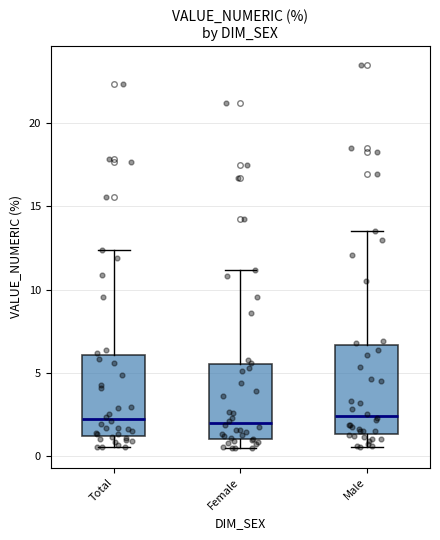

Where is the lower edge of the box for Male on the y-axis? The values are not printed on the chart, so give them approximately, as read against the axis.

1.5